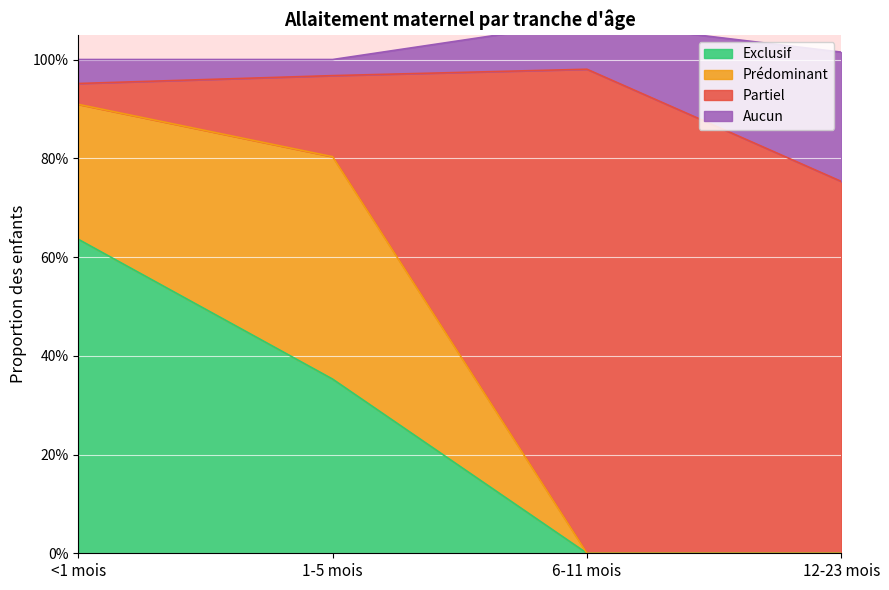

Between <1 mois and 6-11 mois, which is larger?

<1 mois